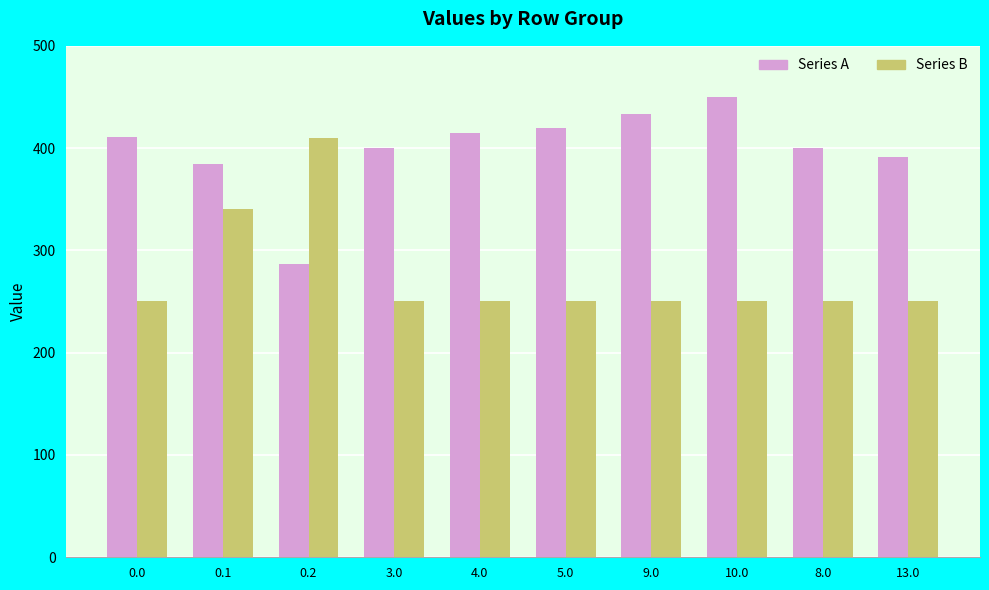

How many distinct data groups are displayed?

2